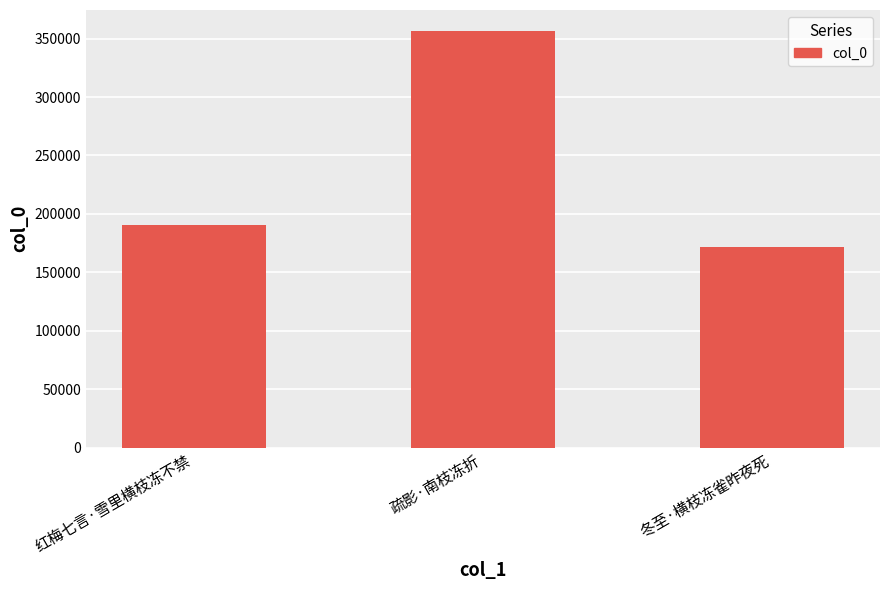

What is the maximum value shown in the chart?

356617